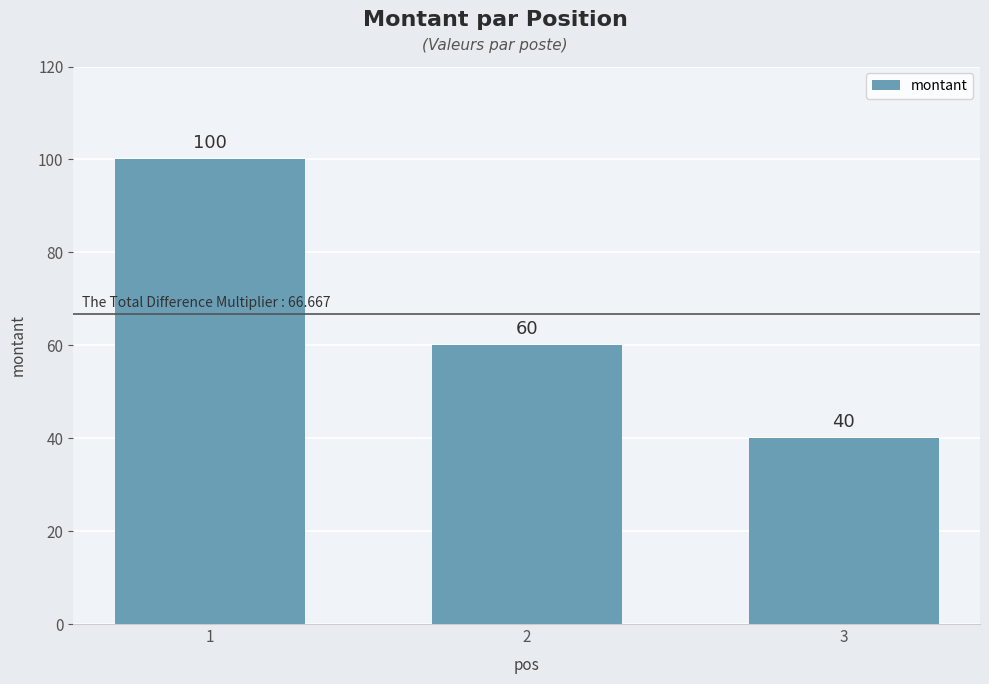

What is the maximum value shown in the chart?

100